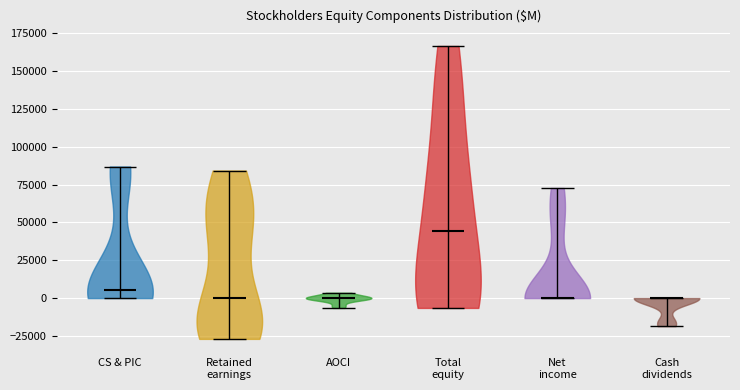

Which violin has the highest median line?

Total equity